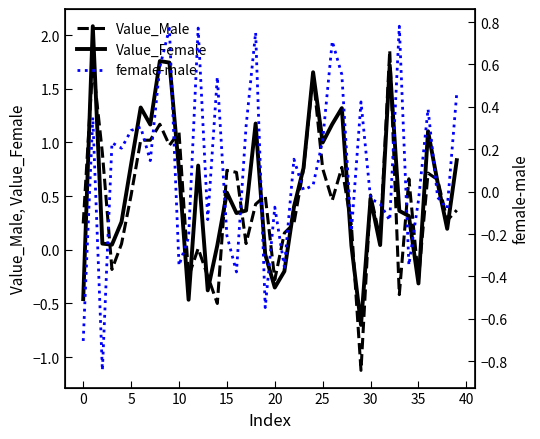

Rank the series by their average value, from highest to lowest.

Value_Female, Value_Male, female-male